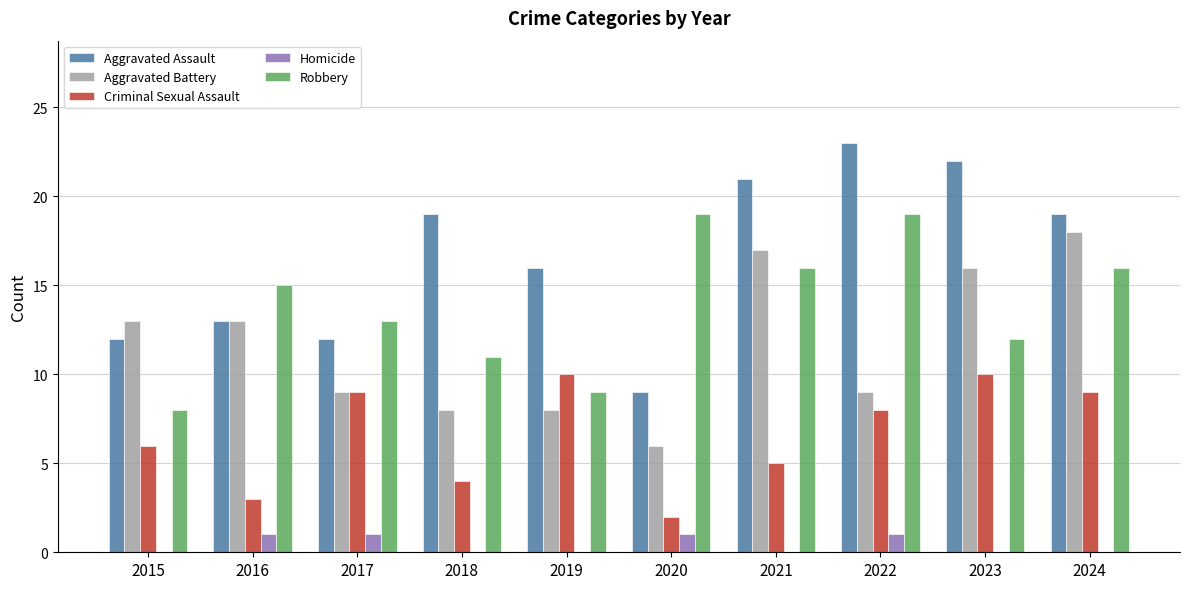

Between 2019 and 2023, which series saw the biggest shift?

Aggravated Battery